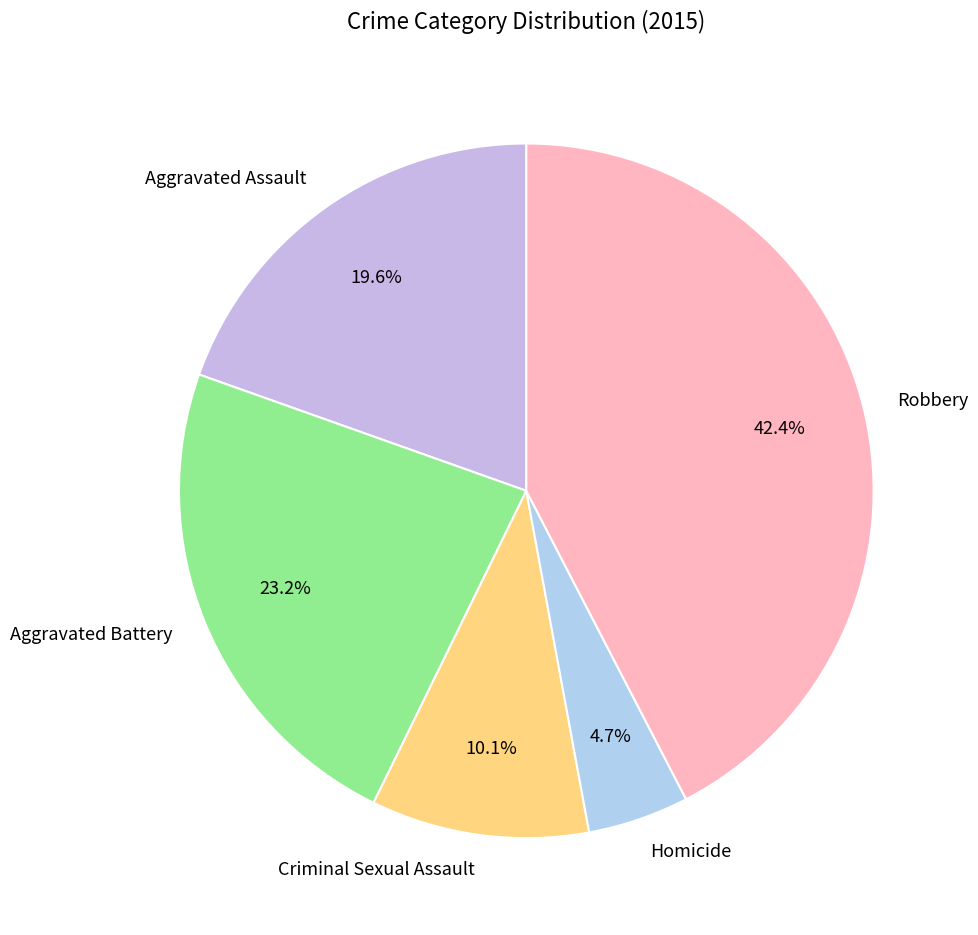

To the nearest percent, what percentage of the pie is Aggravated Assault?

20%